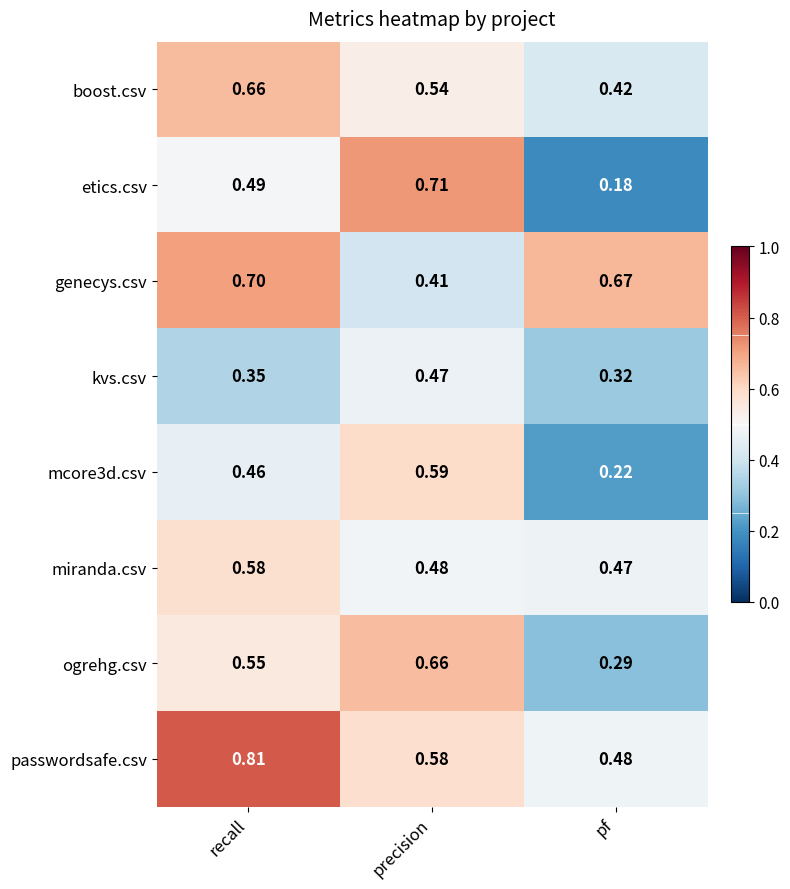

Which series has the largest range (max minus min)?

etics.csv